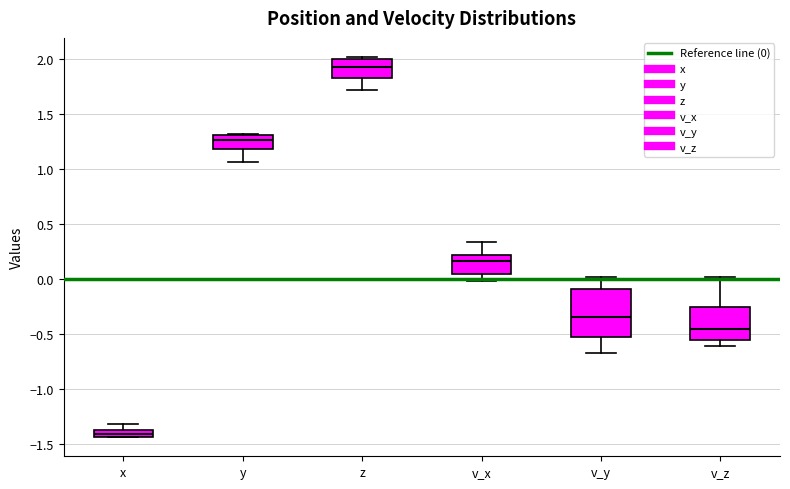

Where is the upper edge of the box for v_y on the y-axis? The values are not printed on the chart, so give them approximately, as read against the axis.

-0.10